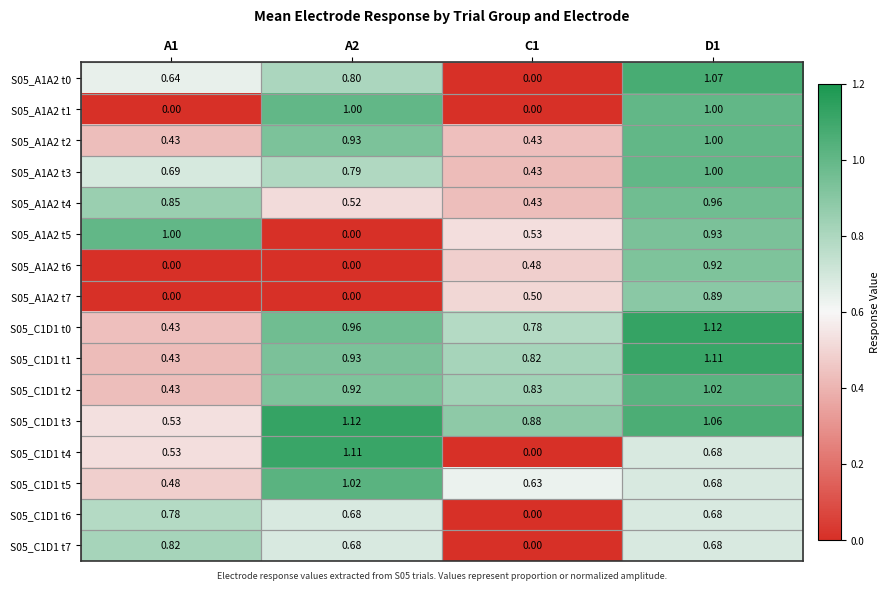

Is the value of S05_A1A2 t2 at A1 greater than the value of S05_A1A2 t0 at A1?

No